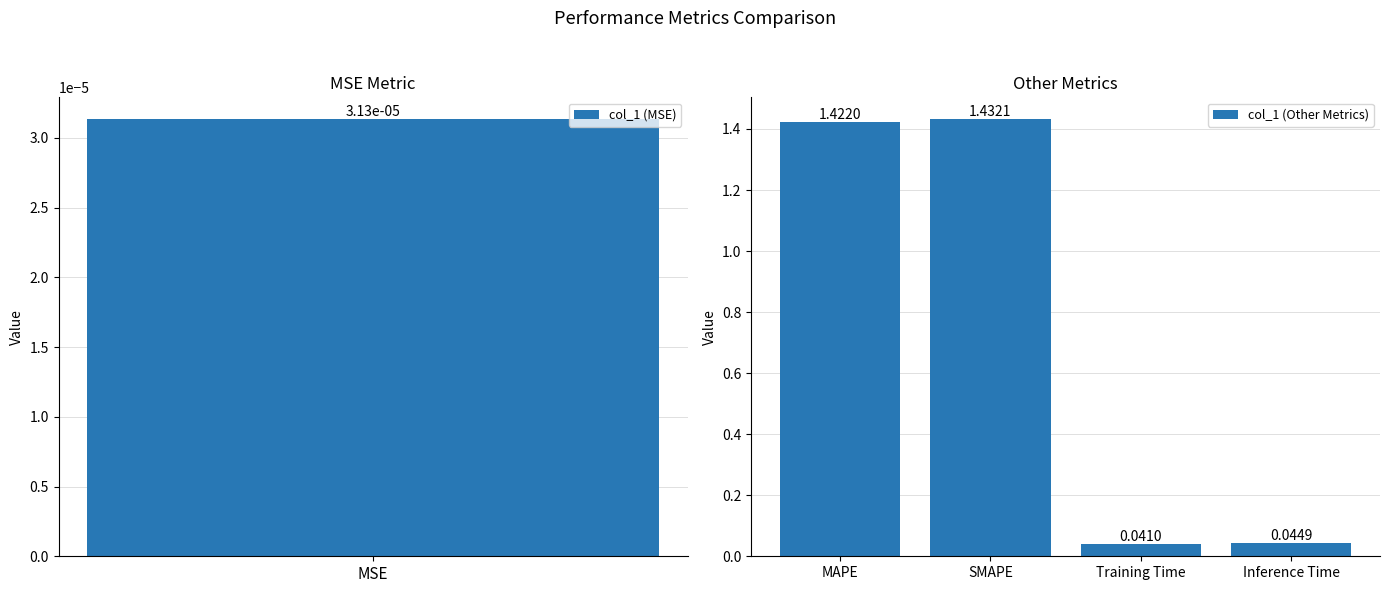

Which category has the lowest value in the col_1 (Other Metrics) series?

Training Time